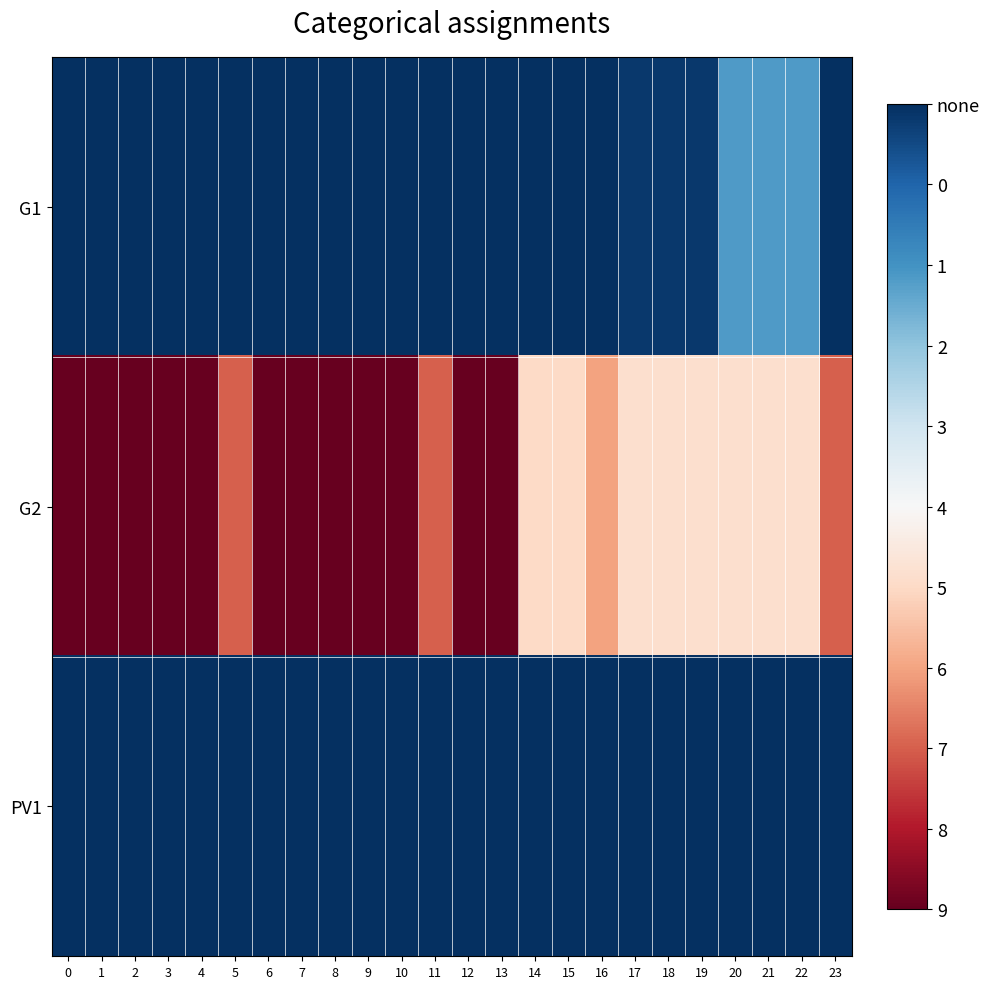

Between 7 and 14, which is larger?

7